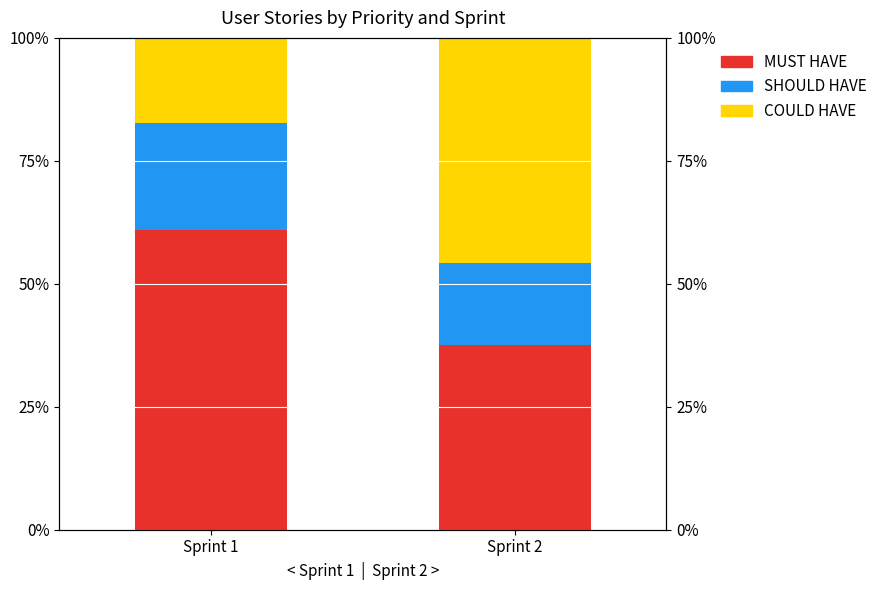

What is the total value across all series at Sprint 1?

100.0